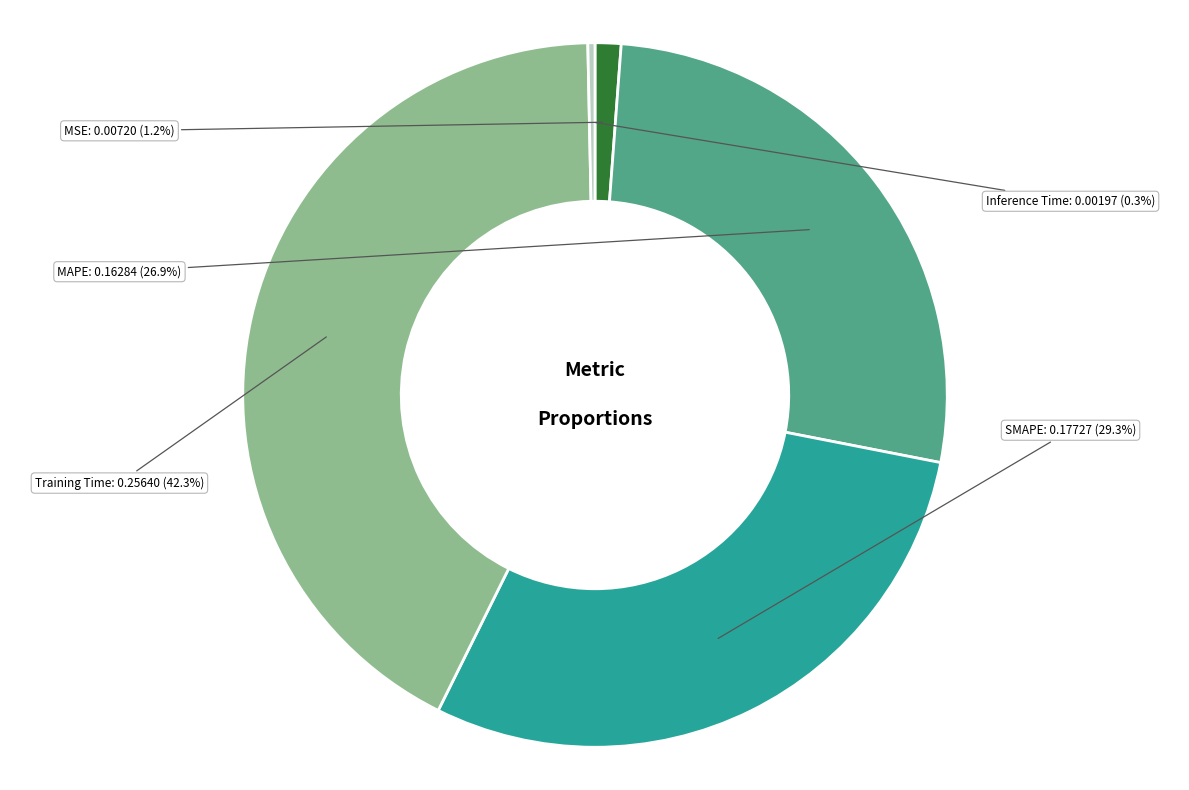

What is the largest slice in the pie chart?

Training Time